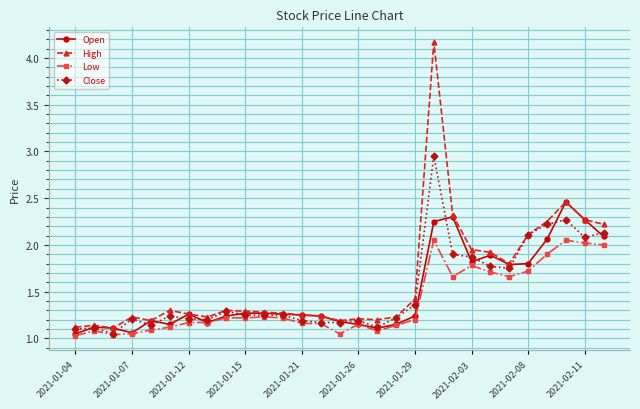

What is the greatest value displayed?

4.2